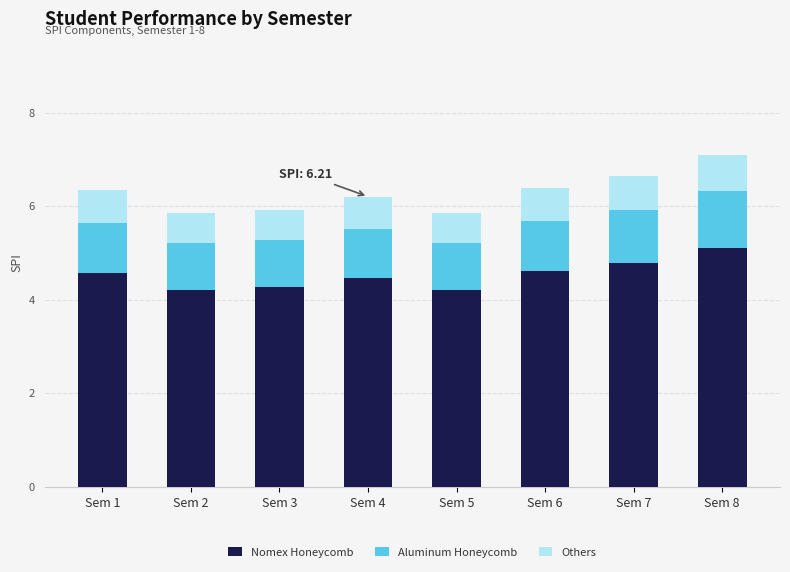

Is it true that Nomex Honeycomb equals 6.6 at Sem 2?

False